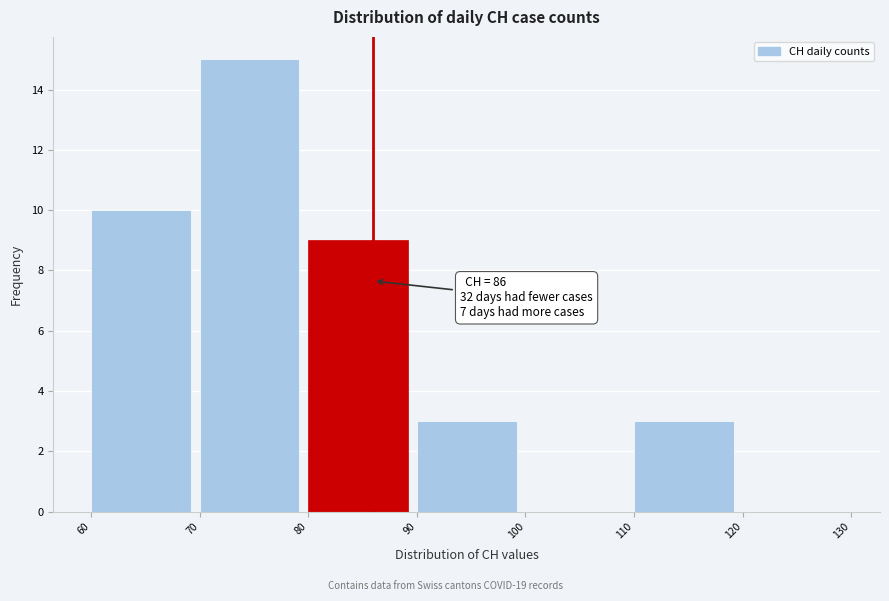

Over which range of the x-axis is the bar tallest?

70 to 80